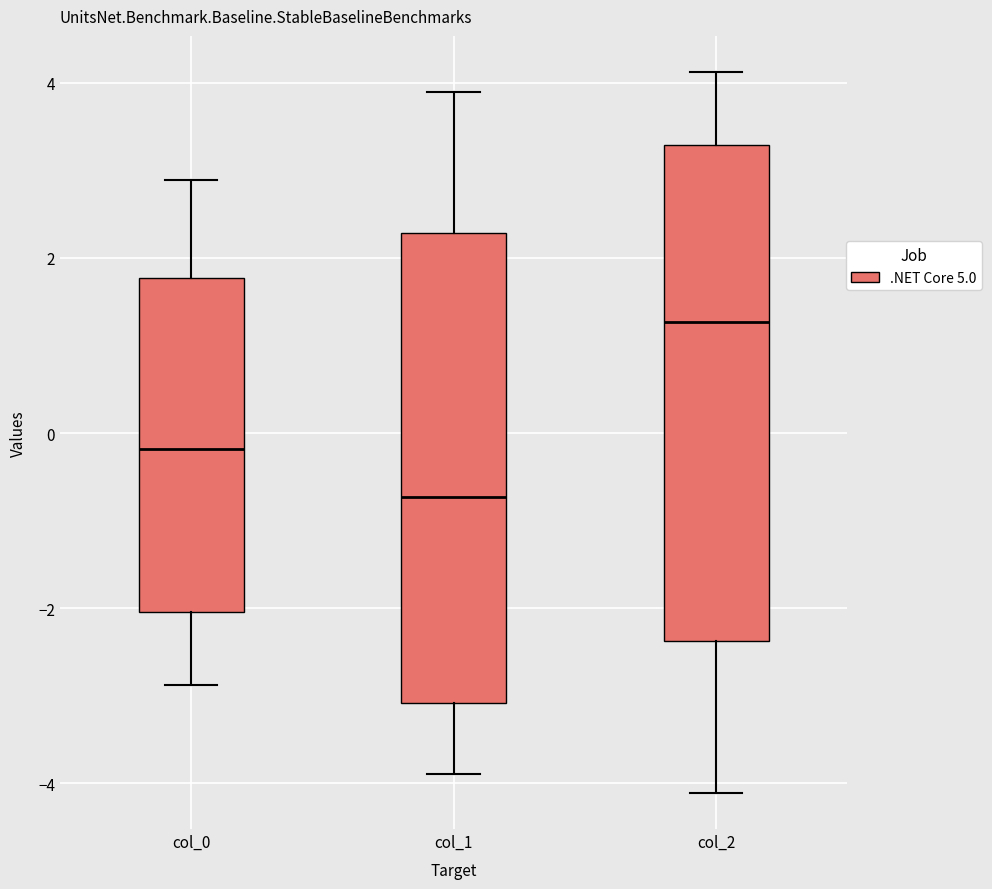

Where is the upper edge of the box for col_0 on the y-axis? The values are not printed on the chart, so give them approximately, as read against the axis.

1.8